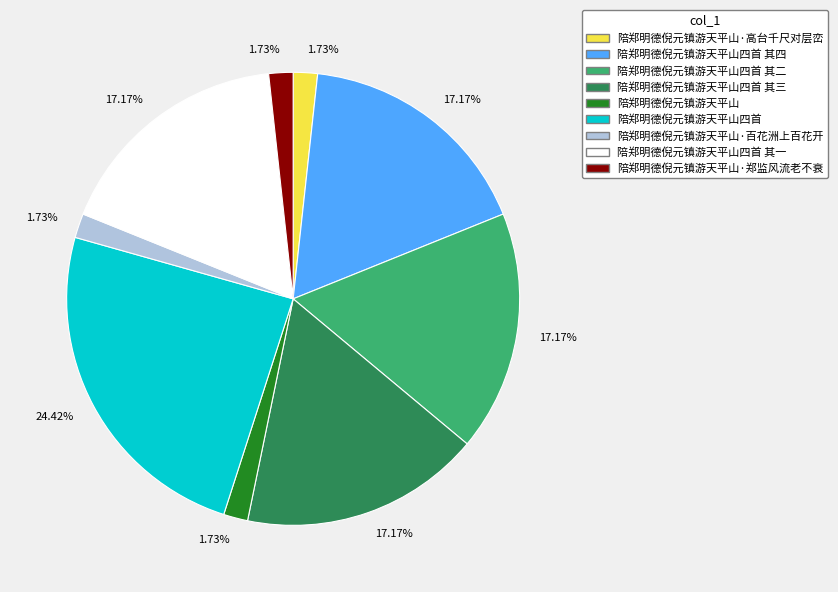

Does any single category account for the majority?

No